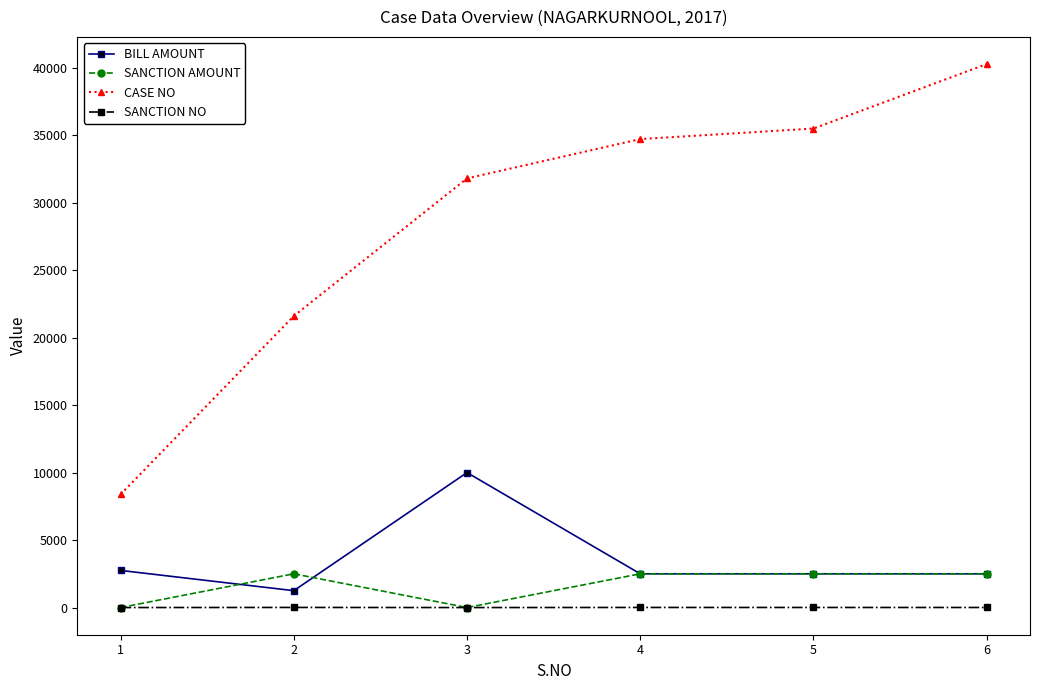

At which category is the sum across all series the highest?

6